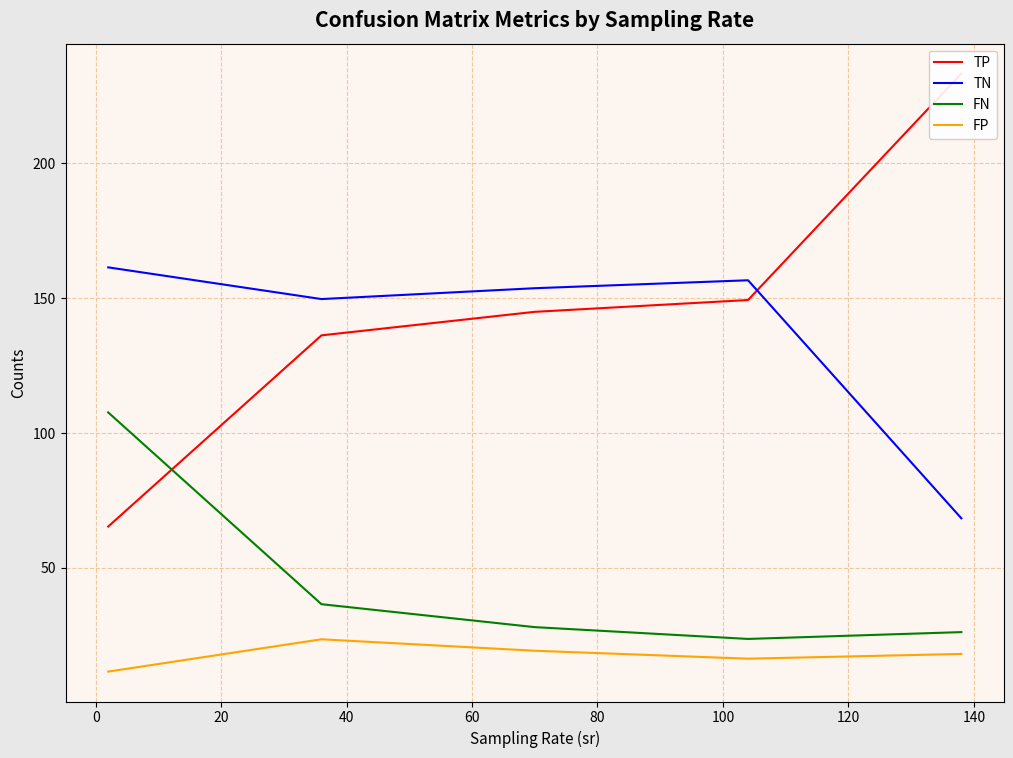

Reading left to right, what are all the values shown in this chart?

TP: 65.3	136.2	145.0	149.3	233.3
TN: 161.4	149.7	153.7	156.7	68.4
FN: 107.7	36.5	28.0	23.7	26.2
FP: 11.6	23.5	19.3	16.3	18.1